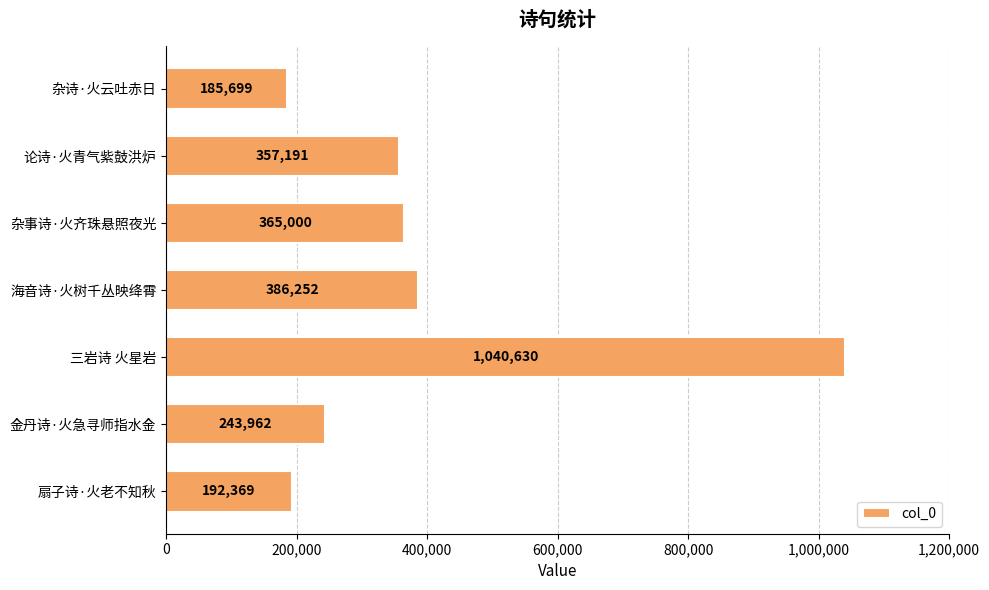

List the labels in order of value, largest first.

三岩诗 火星岩, 海音诗·火树千丛映绛霄, 杂事诗·火齐珠悬照夜光, 论诗·火青气紫鼓洪炉, 金丹诗·火急寻师指水金, 扇子诗·火老不知秋, 杂诗·火云吐赤日